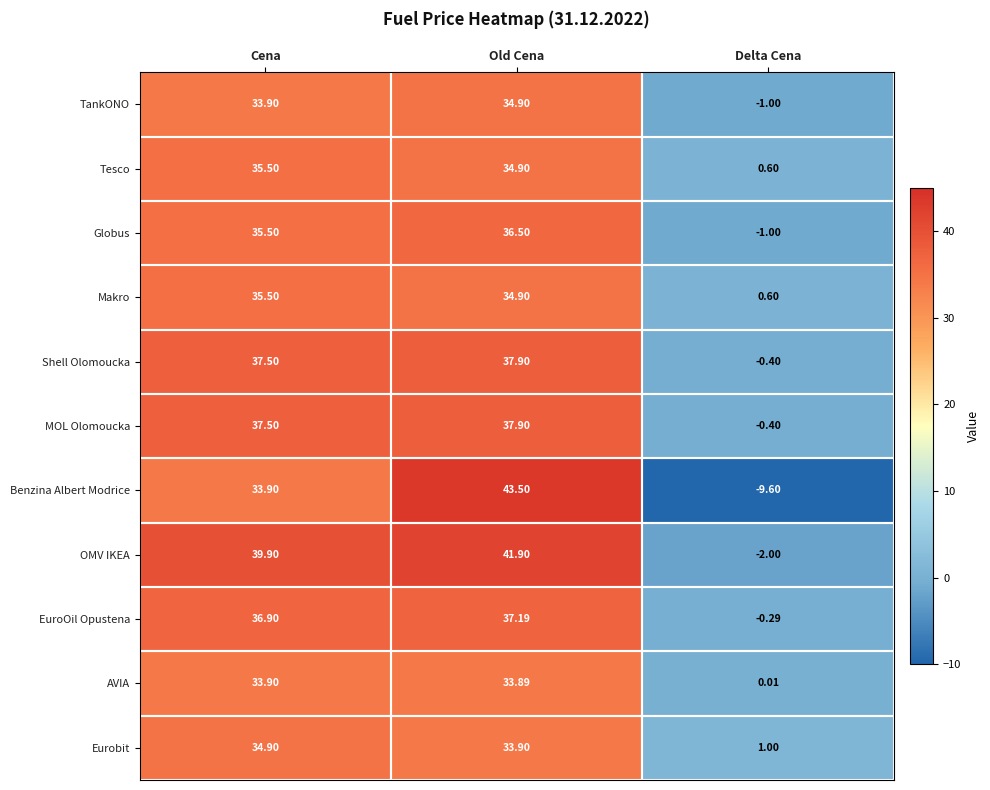

Count the number of categories in the chart.

3